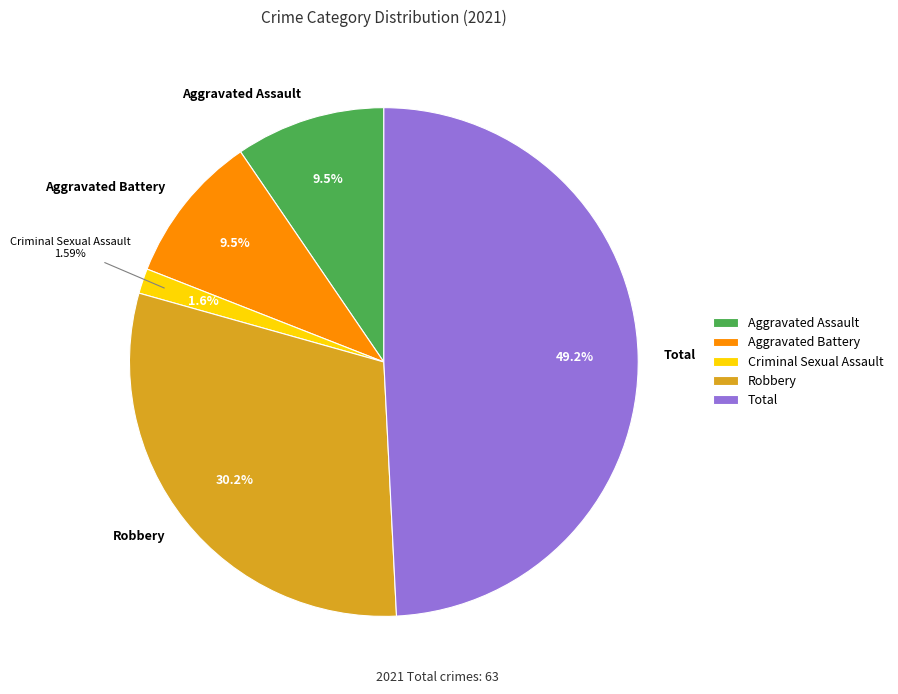

Is it true that Criminal Sexual Assault is 8% of the pie?

False